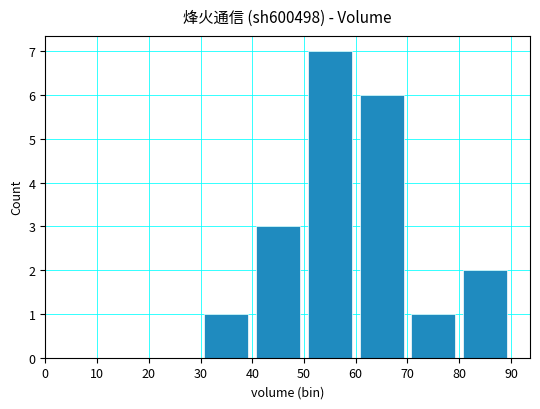

What is the sum of all values?

20